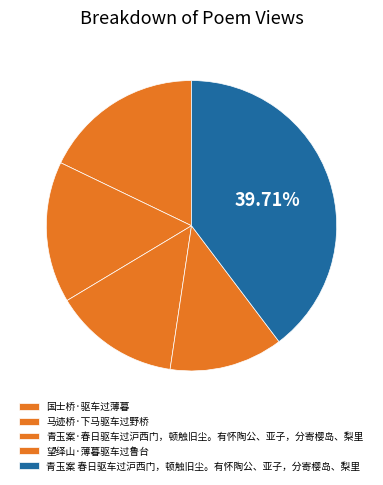

What is the change in value from 马迹桥·下马驱车过野桥 to 望绎山·薄暮驱车过鲁台?

-64392